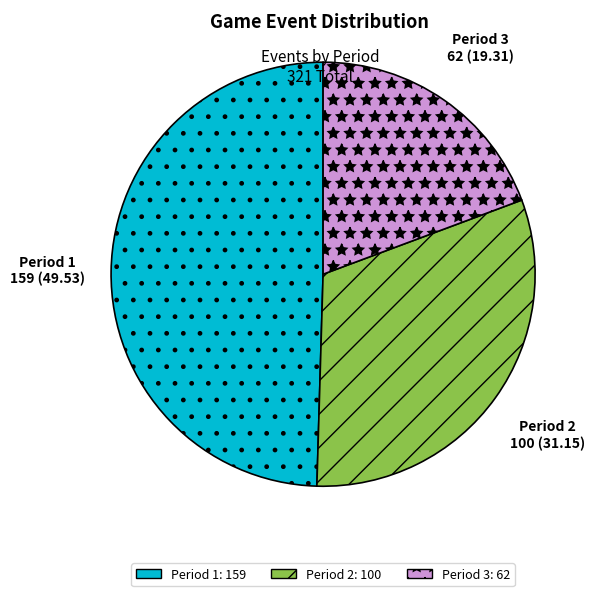

The Period 2 slice represents 23% of the pie. True or false?

False